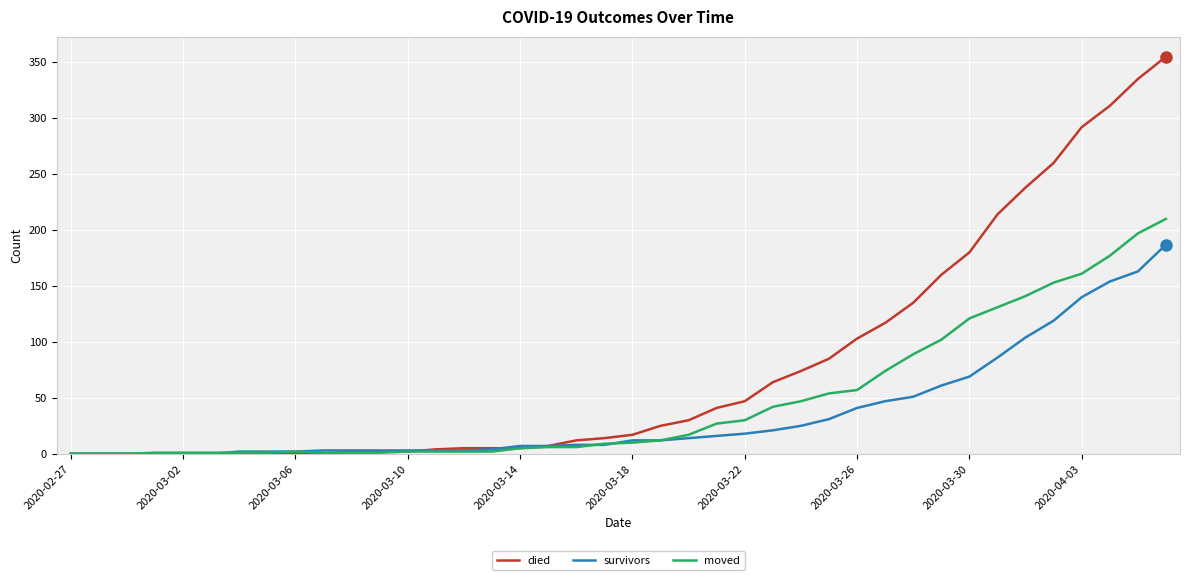

List the series in order of their overall mean, lowest first.

survivors, moved, died